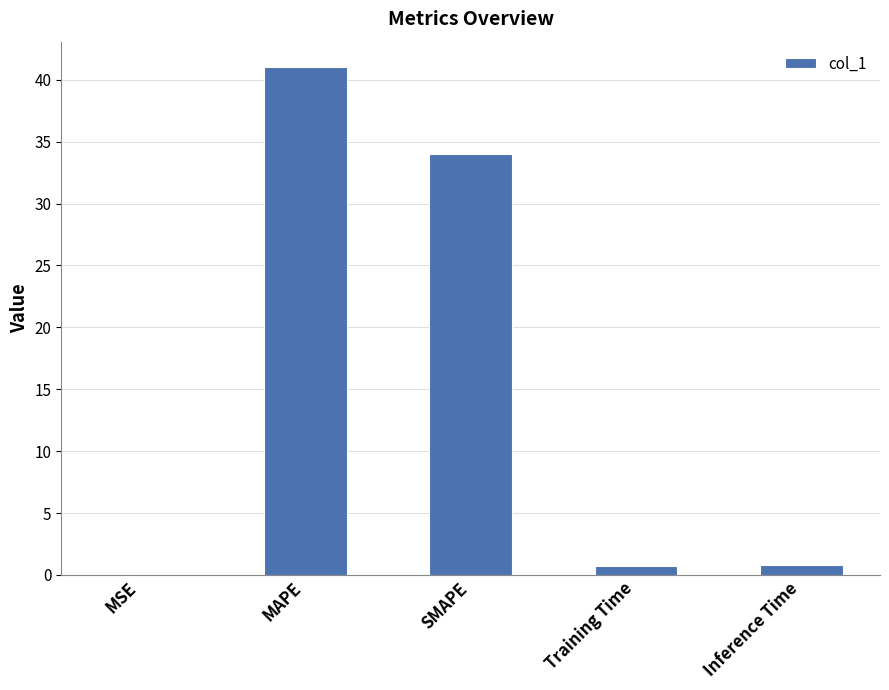

The chart shows a value of 41.0 at MAPE. True or false?

True